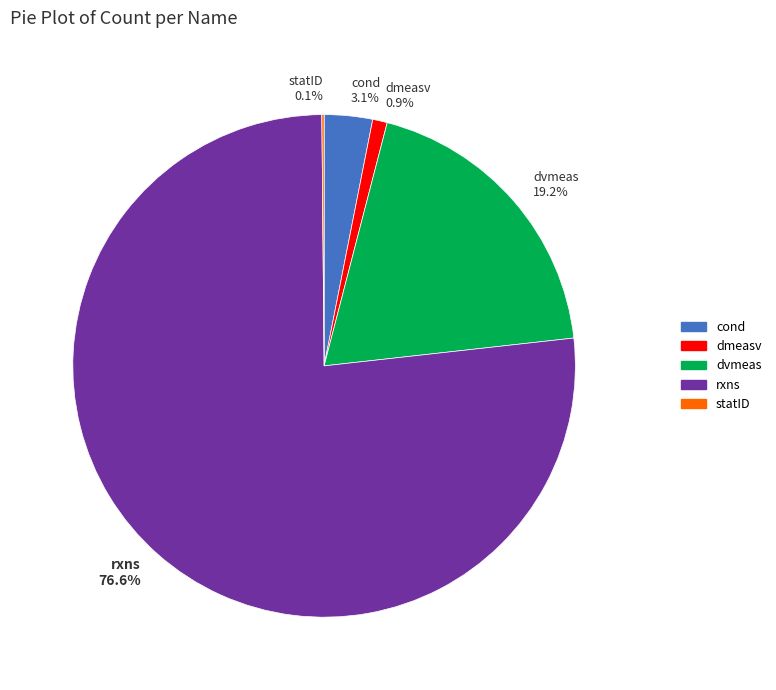

What percentage is NOT represented by dvmeas?

80.8%